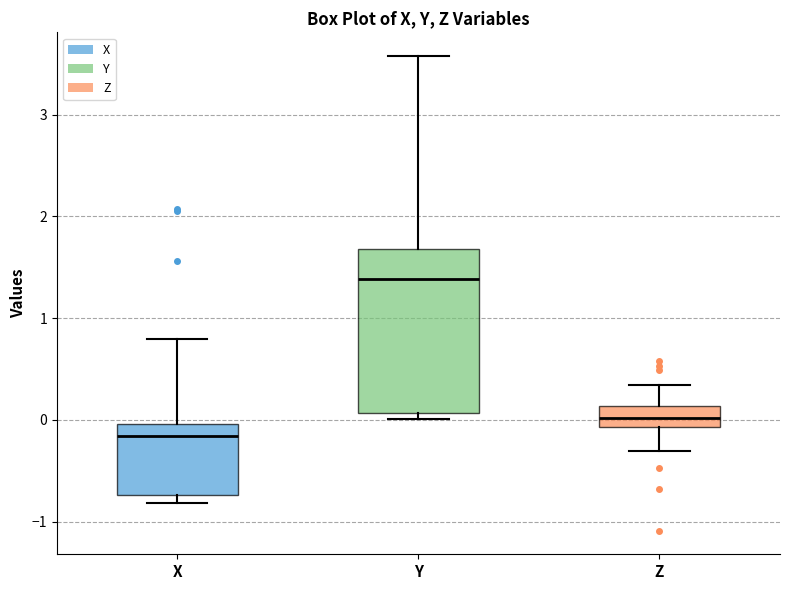

Which box is the tallest, from its lower edge to its upper edge?

Y